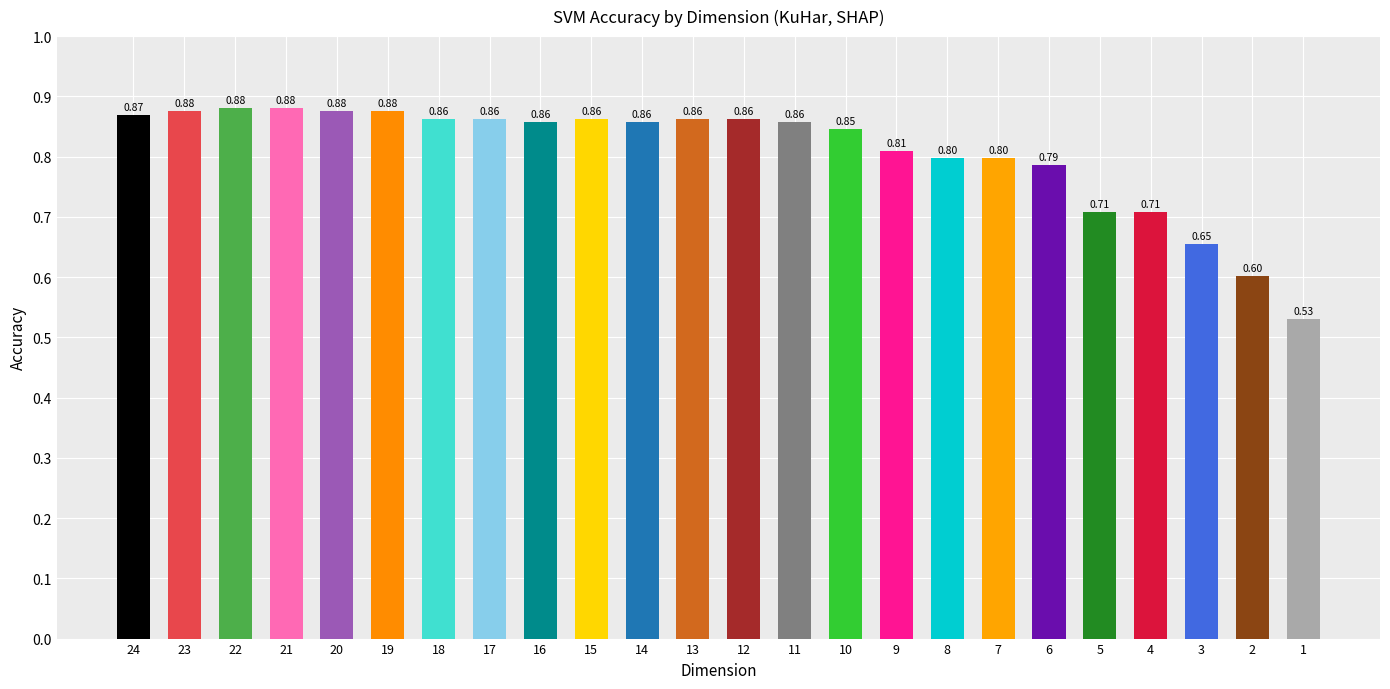

What is the sum of all values?

19.4